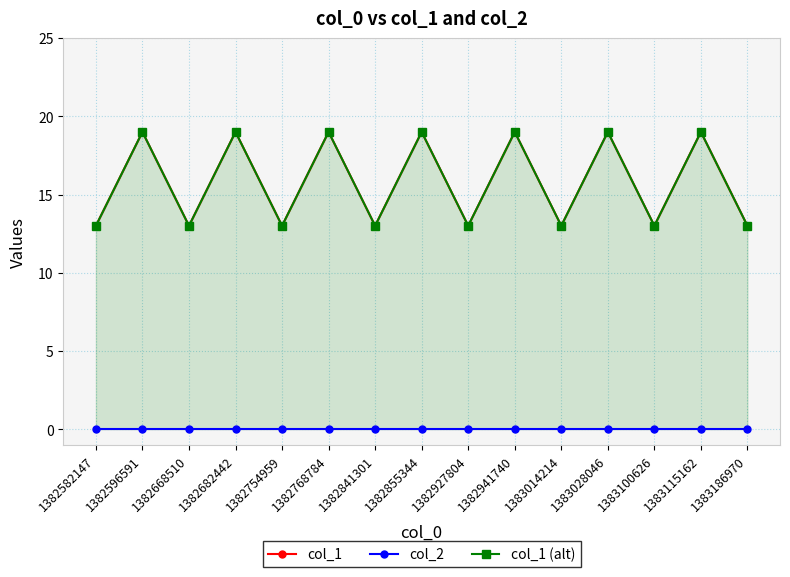

What is the difference between the maximum and minimum values in the col_1 (alt) series?

6